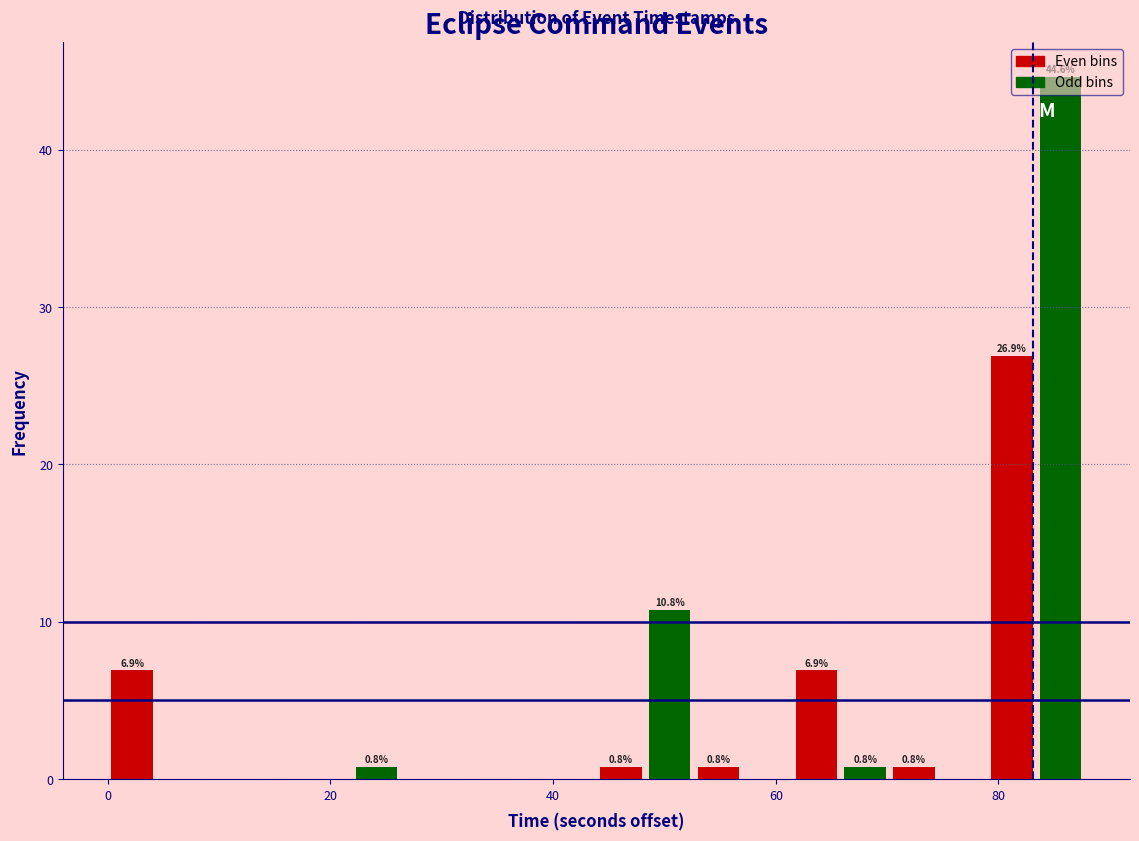

Around what value on the x-axis is the tallest bar? Give the approximate position of its centre, as read against the axis.

86